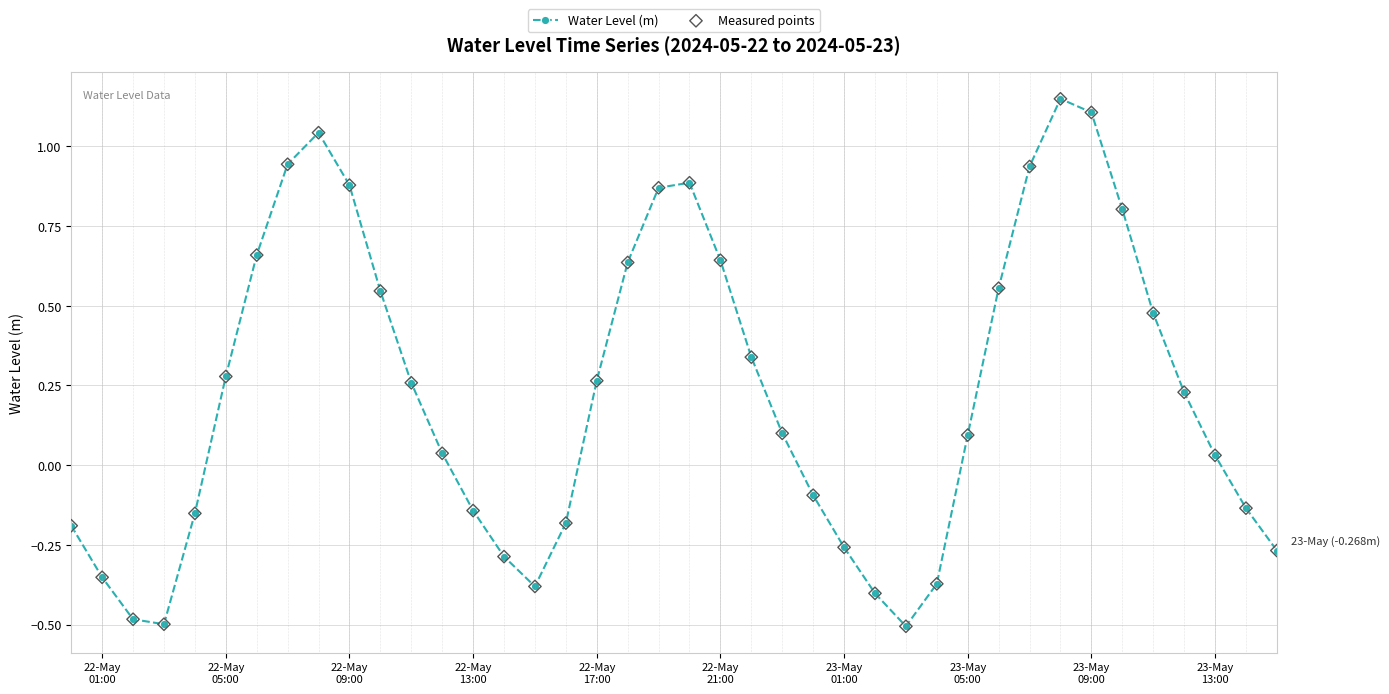

What is the sum of all values?

9.1